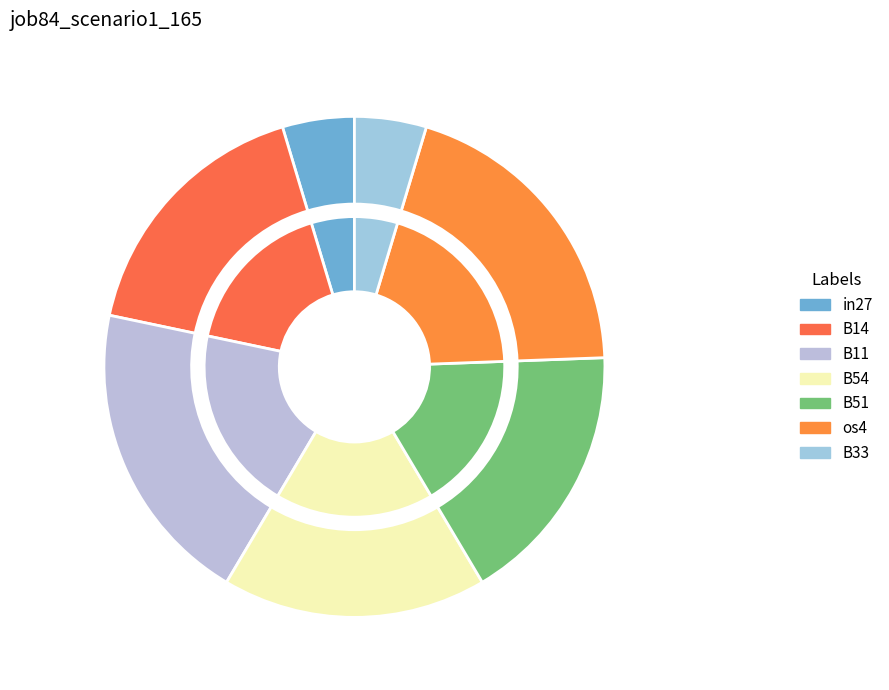

Which has a higher value, B33 or B14?

B14